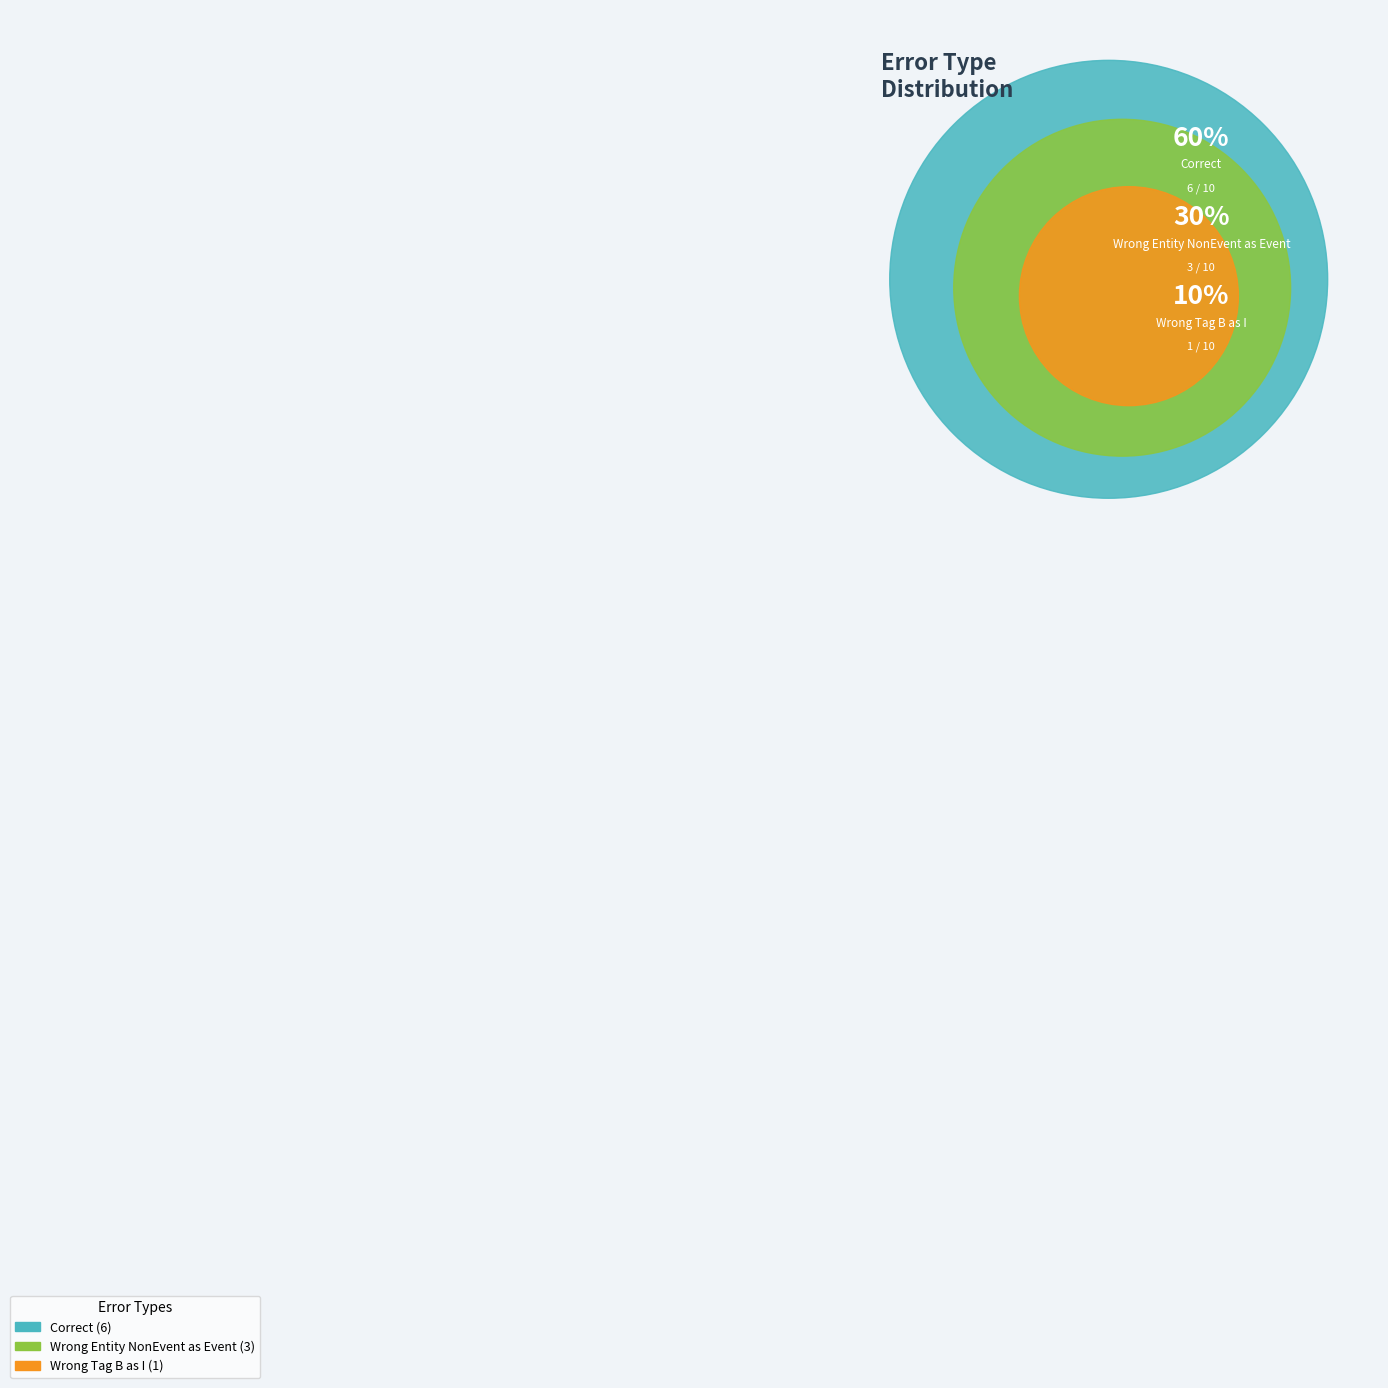

Which category has the smallest portion of the pie?

Wrong_Tag_B_as_I